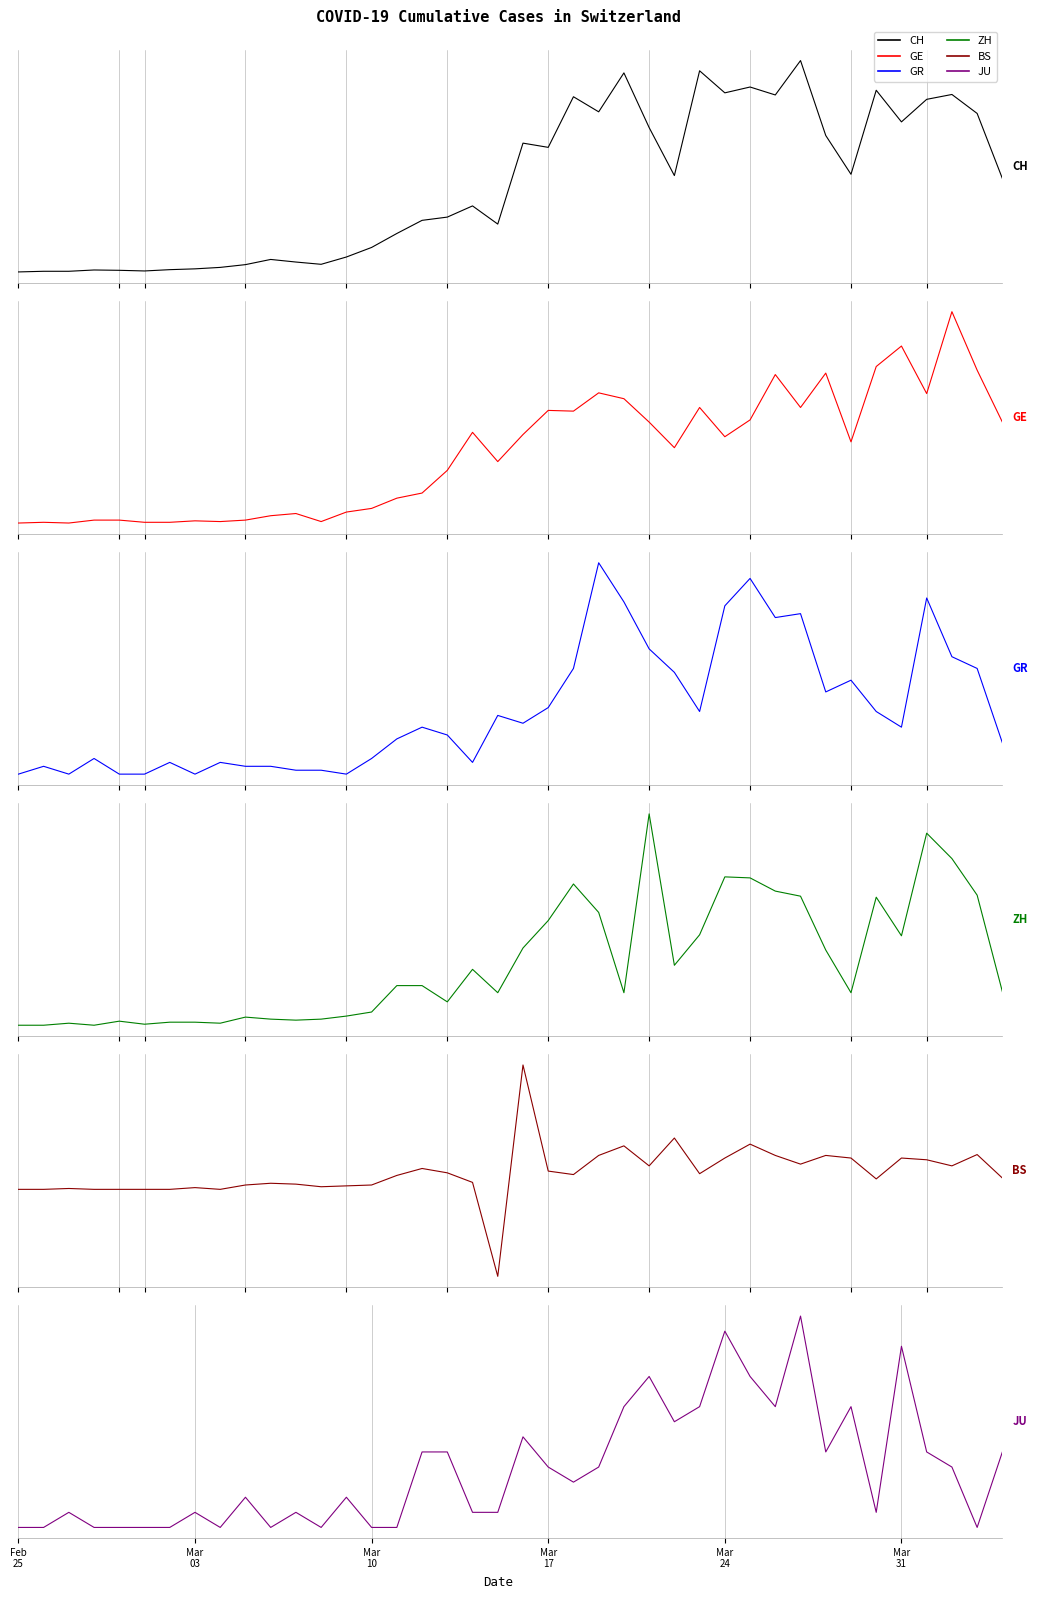

In JU, how many points are higher than both neighbors (excluding endpoints)?

11